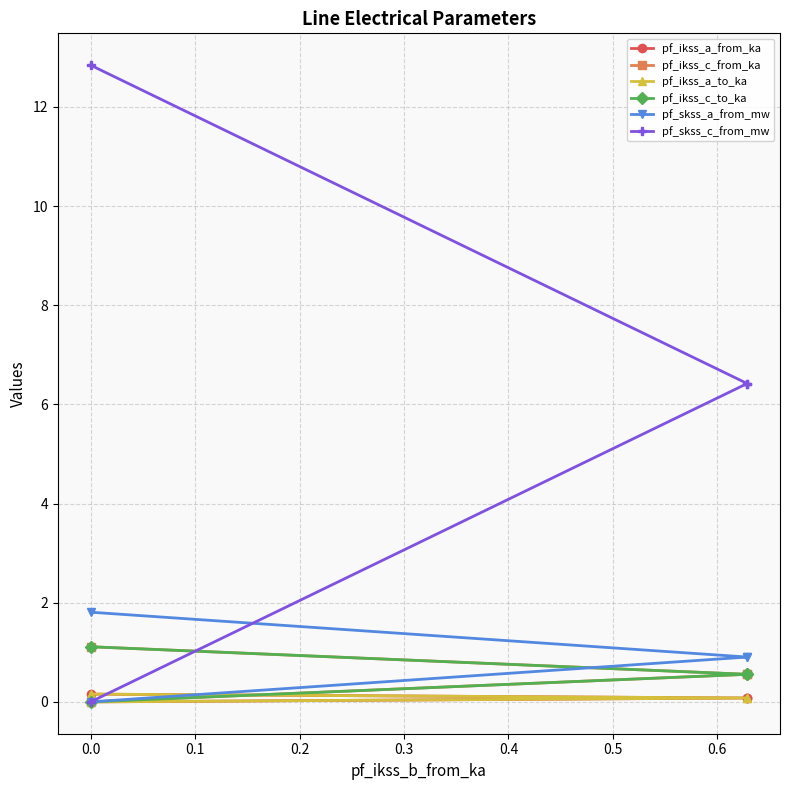

What is the difference between the maximum and minimum values in the pf_skss_a_from_mw series?

1.8